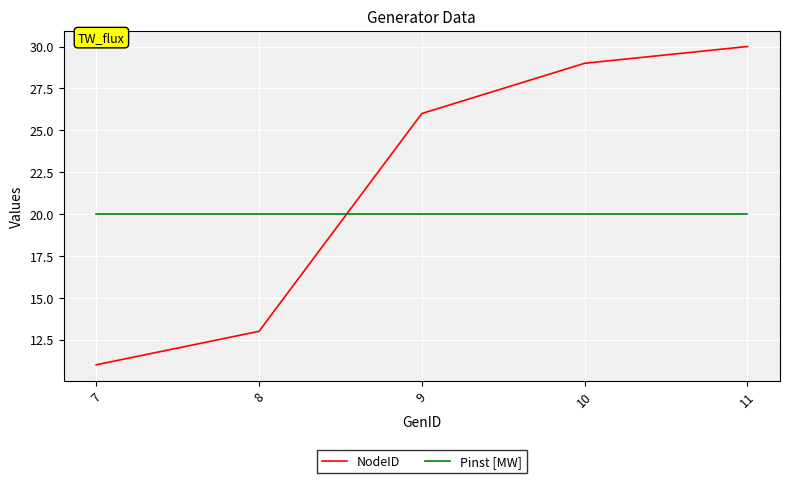

Reading right to left, transcribe all the data shown in this chart.

NodeID: 11=30	10=29	9=26	8=13	7=11
Pinst [MW]: 11=20	10=20	9=20	8=20	7=20